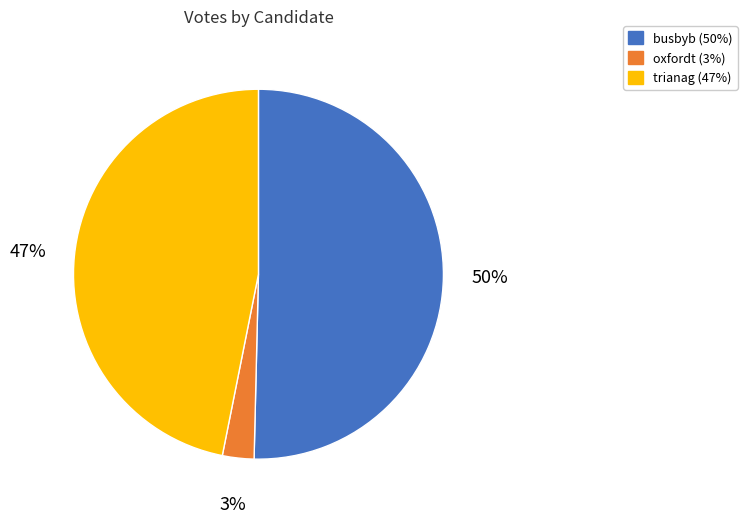

Rank the categories by value from highest to lowest.

busbyb, trianag, oxfordt